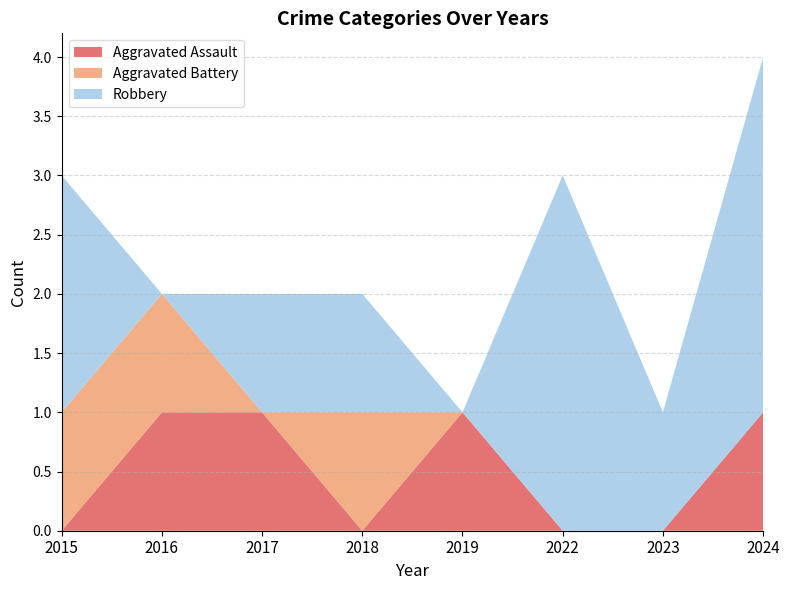

Reading left to right, list all the values displayed in this chart.

Aggravated Assault: 0	1	1	0	1	0	0	1
Aggravated Battery: 1	1	0	1	0	0	0	0
Robbery: 2	0	1	1	0	3	1	3